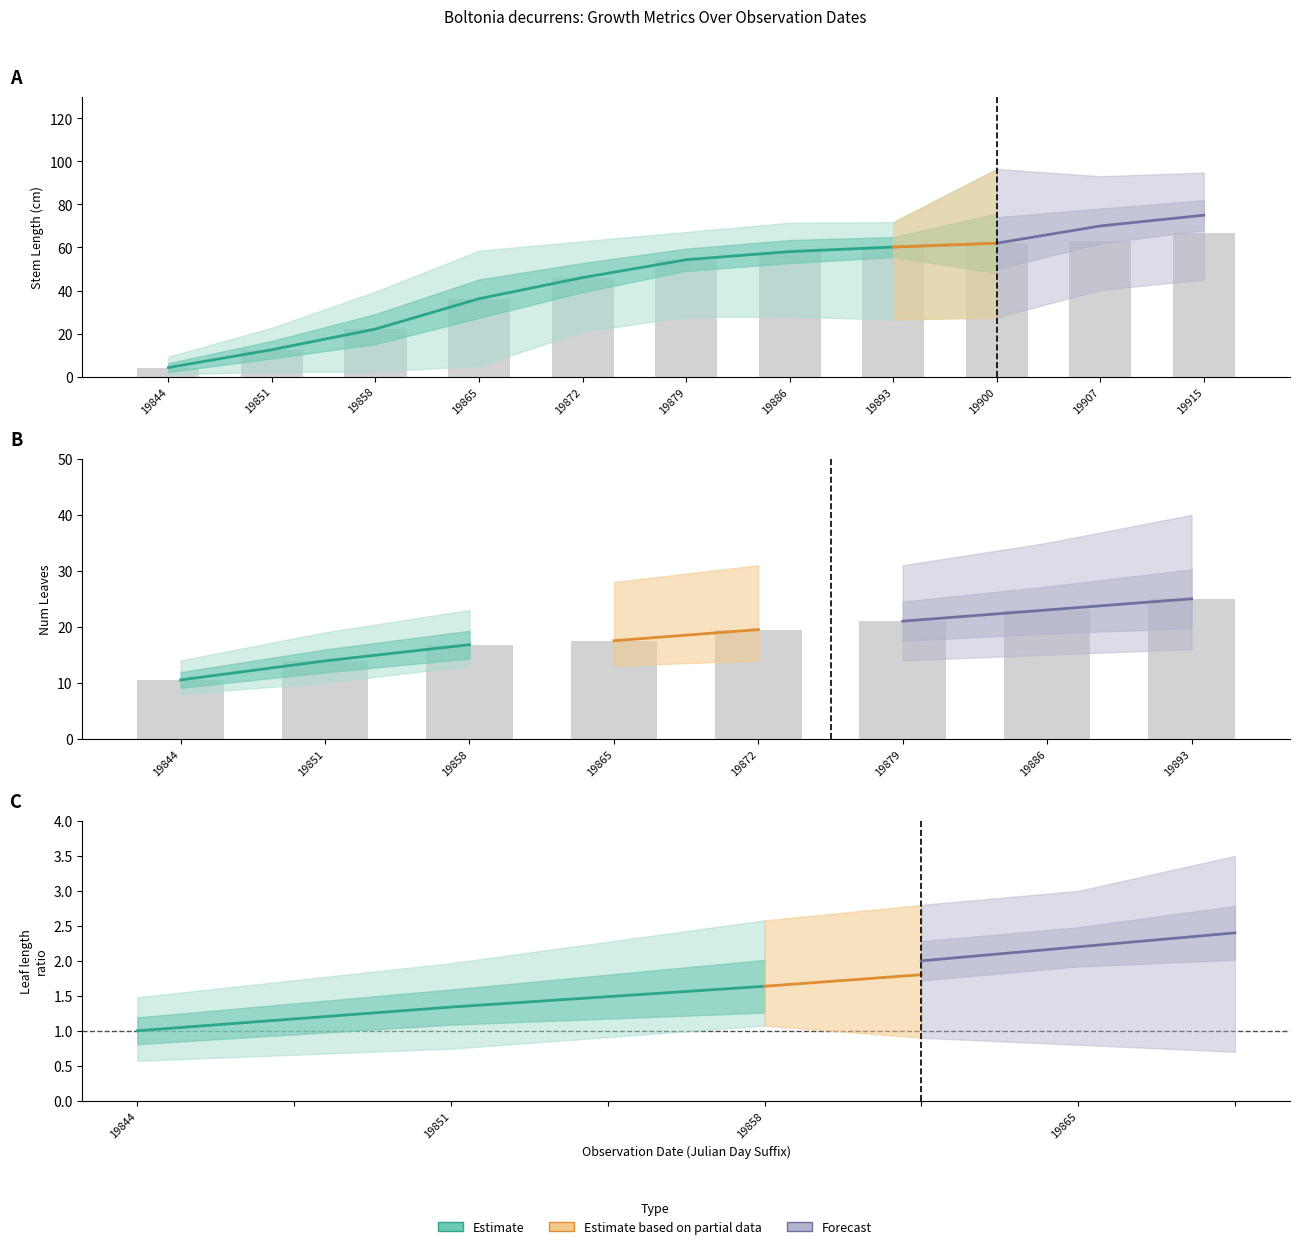

List the labels in order of leafLong value, largest first.

19858, 19851, 19844